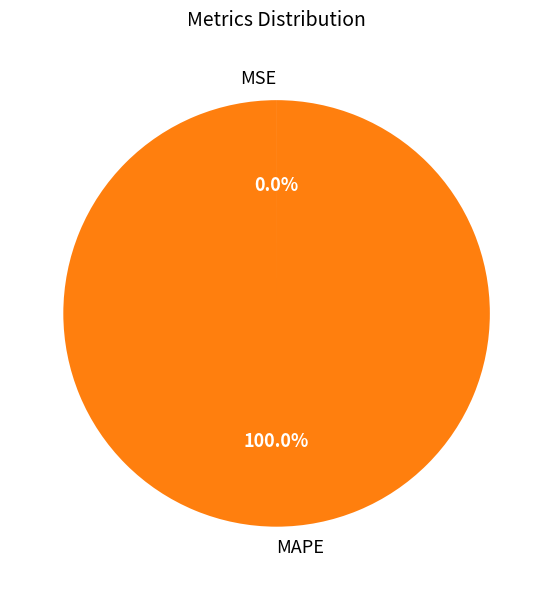

Does any single category account for the majority?

Yes